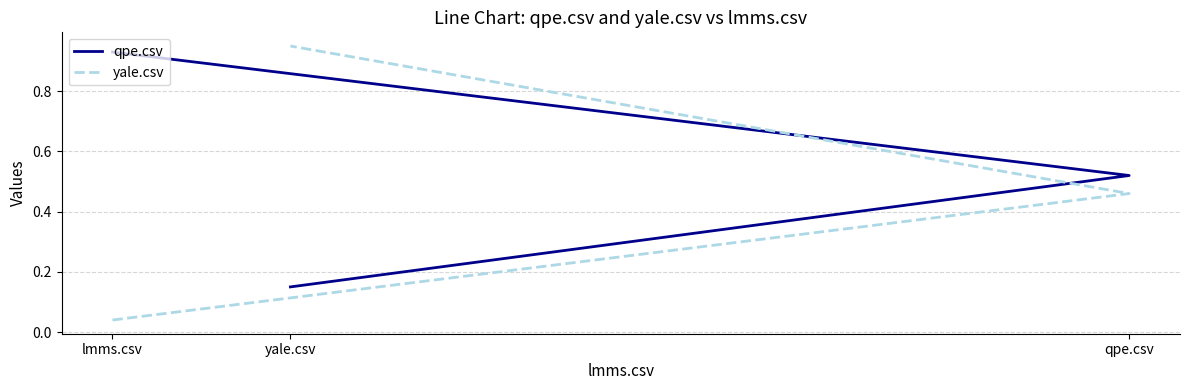

Count the number of data series in this chart.

2